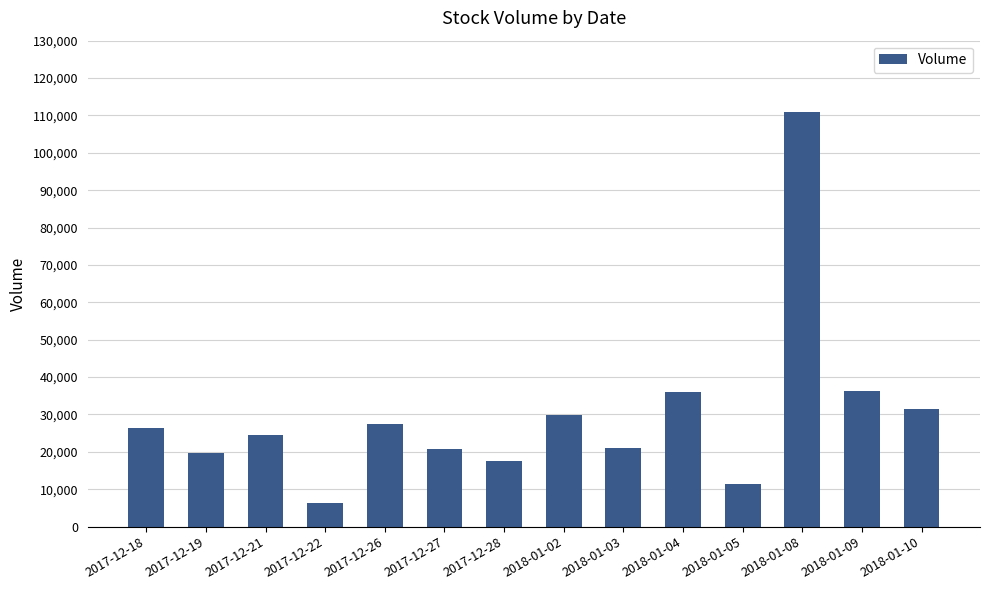

What is the sum of all values?

419987